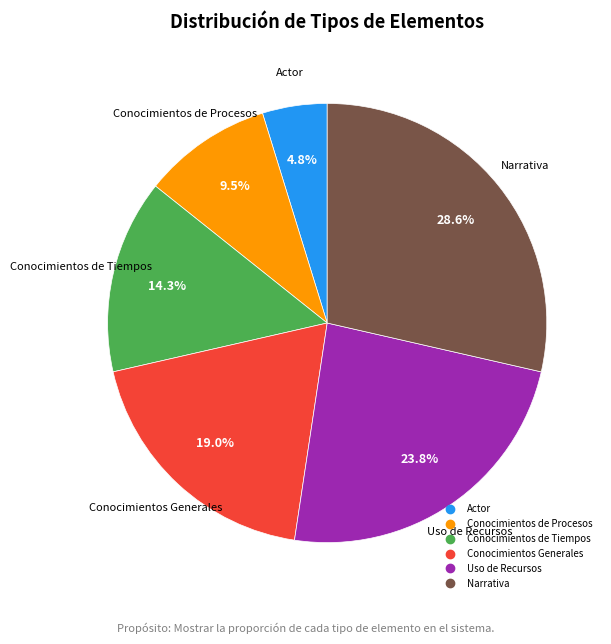

To the nearest percent, what portion does Conocimientos Generales represent?

19%